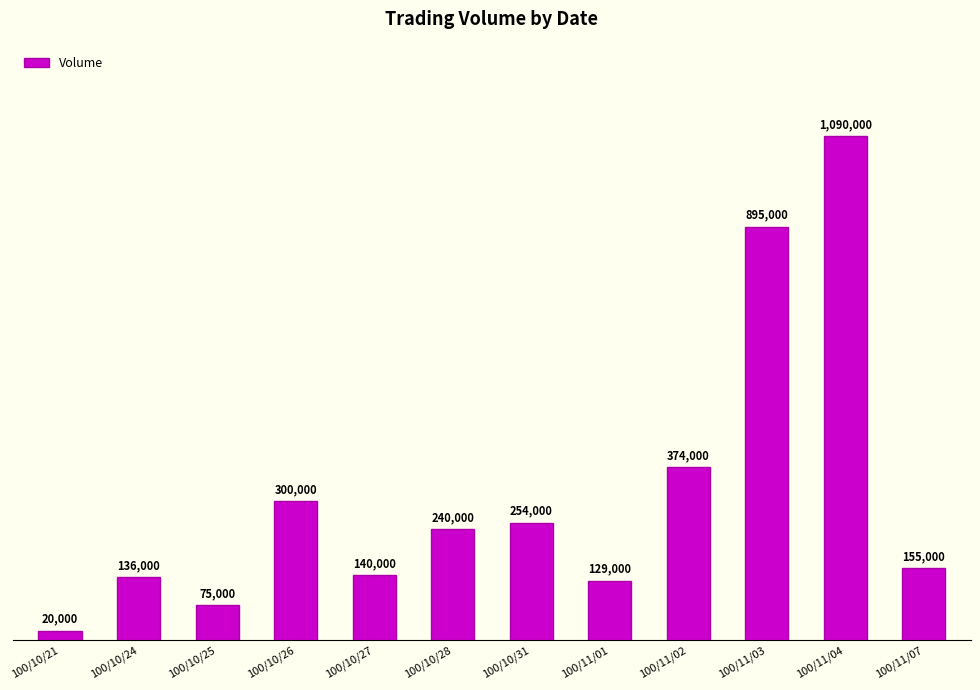

What is the maximum value shown in the chart?

1090000